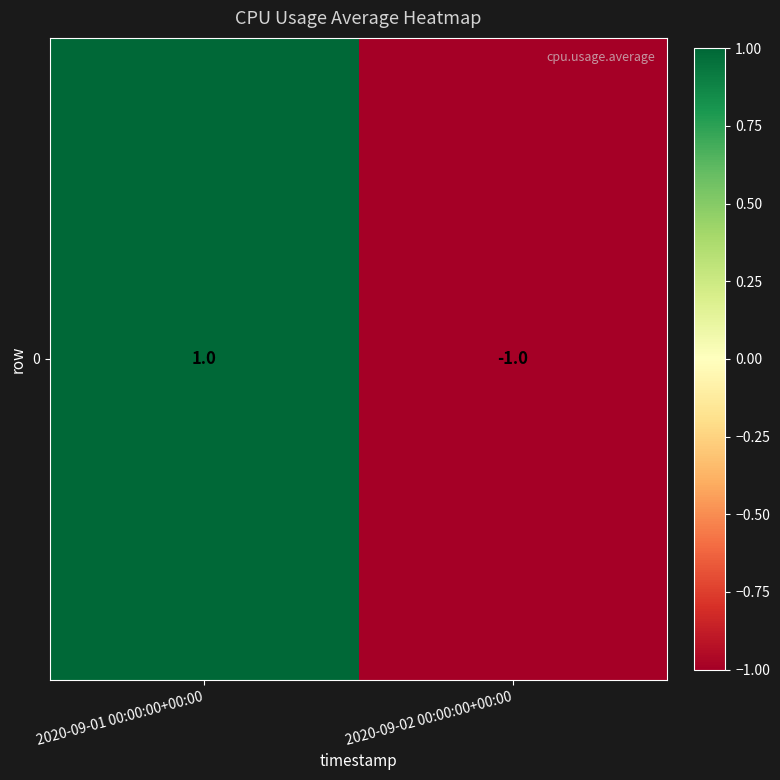

What is the difference between the maximum and minimum values?

2